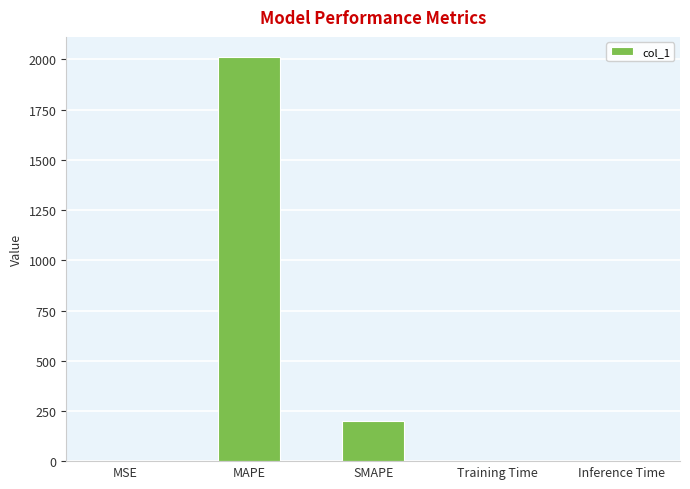

The chart shows a value of 2883.6 at MAPE. True or false?

False